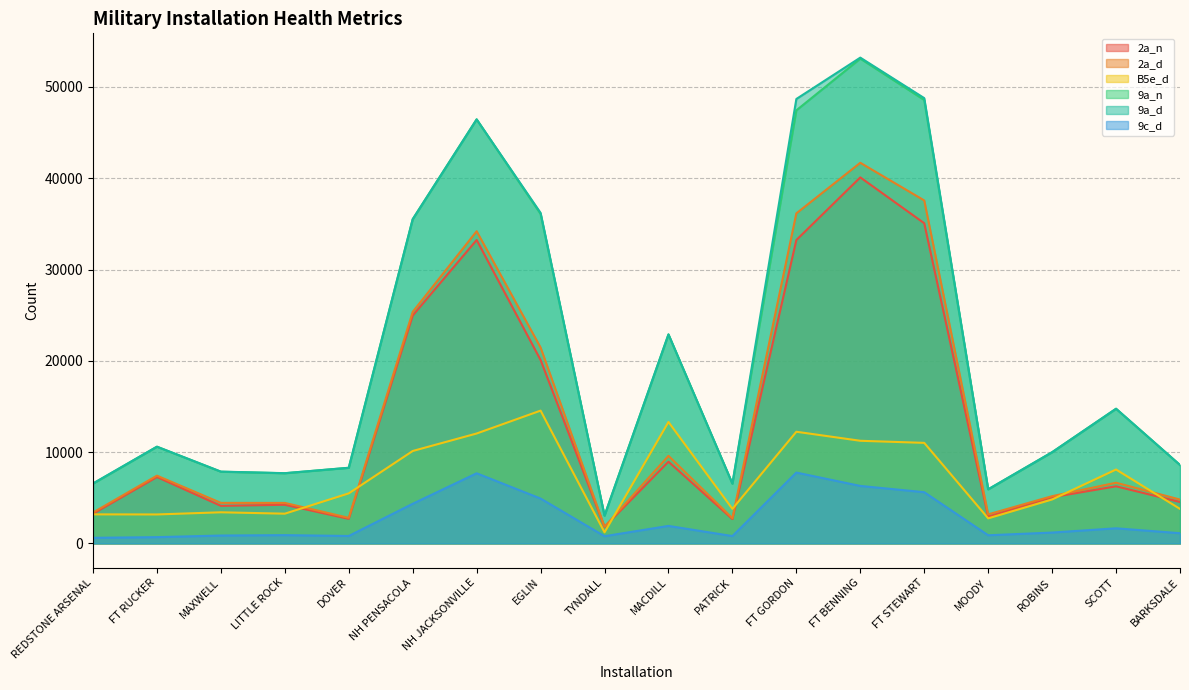

Reading left to right, list all the values displayed in this chart.

2a_n: 3255	7274	4116	4235	2692	24957	33235	20090	1811	8949	2670	33230	40090	35068	2930	5061	6258	4538
2a_d: 3386	7424	4443	4437	2803	25360	34193	21457	1829	9592	2763	36151	41690	37566	3183	5177	6649	4806
B5e_d: 3183	3174	3411	3259	5483	10124	12040	14546	1216	13302	3787	12232	11243	11014	2747	4816	8096	3782
9a_n: 6546	10592	7854	7686	8286	35509	46443	36084	3045	22885	6543	47433	53095	48563	5920	9992	14750	8586
9a_d: 6570	10598	7866	7696	8286	35513	46443	36203	3045	22897	6553	48678	53207	48772	5932	9992	14753	8592
9c_d: 615	689	866	909	817	4344	7683	4915	792	1920	807	7761	6299	5612	894	1191	1657	1121